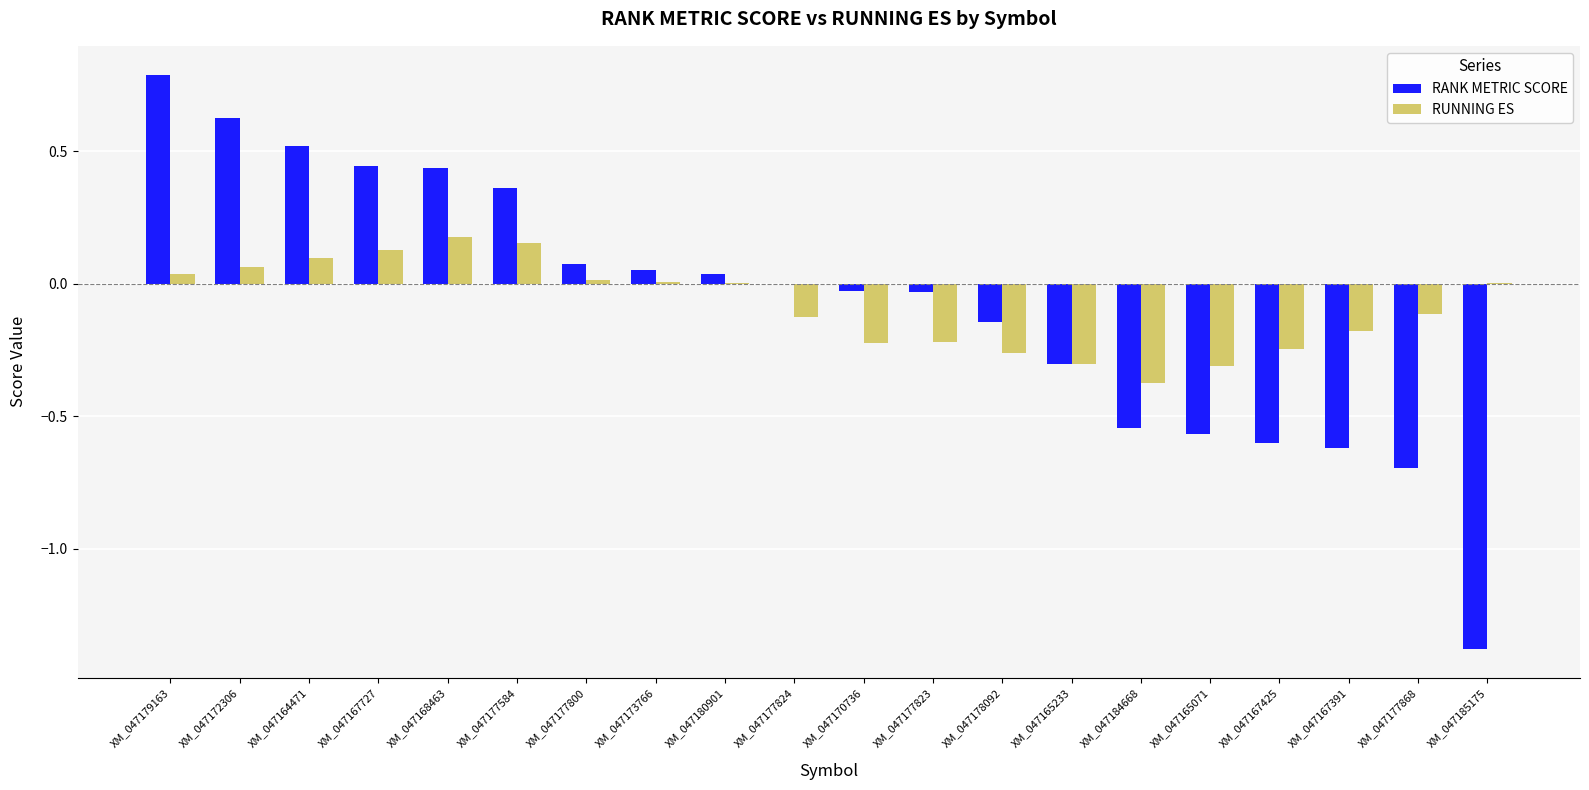

Is the value of RANK METRIC SCORE at XM_047177868 greater than the value of RUNNING ES at XM_047184668?

No